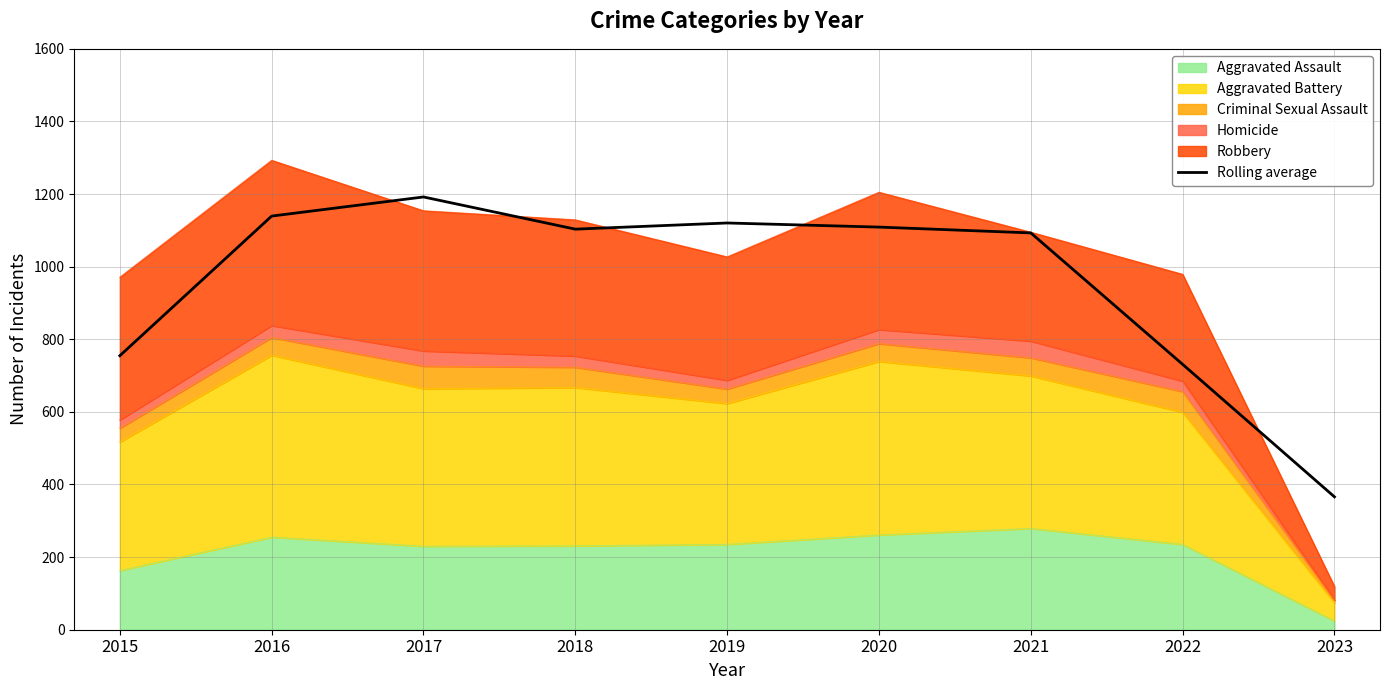

Approximately how many times larger is the value at 2021 compared to 2015?

1.4